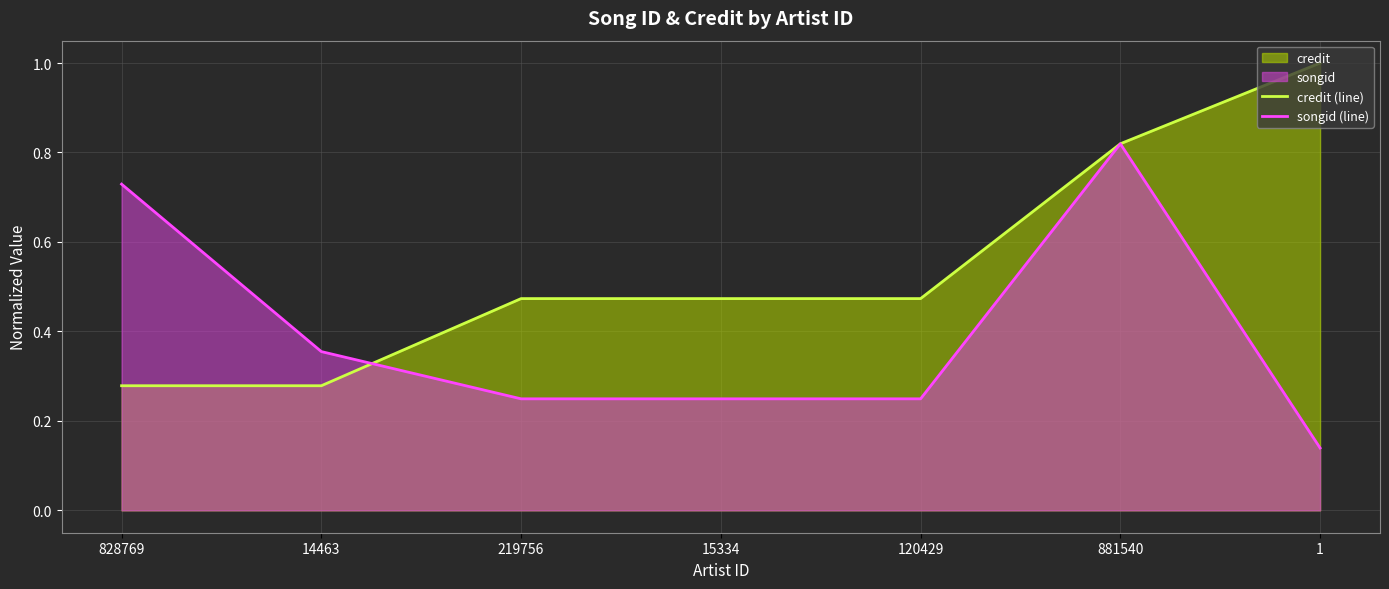

Which has a higher value, 881540 or 219756?

881540